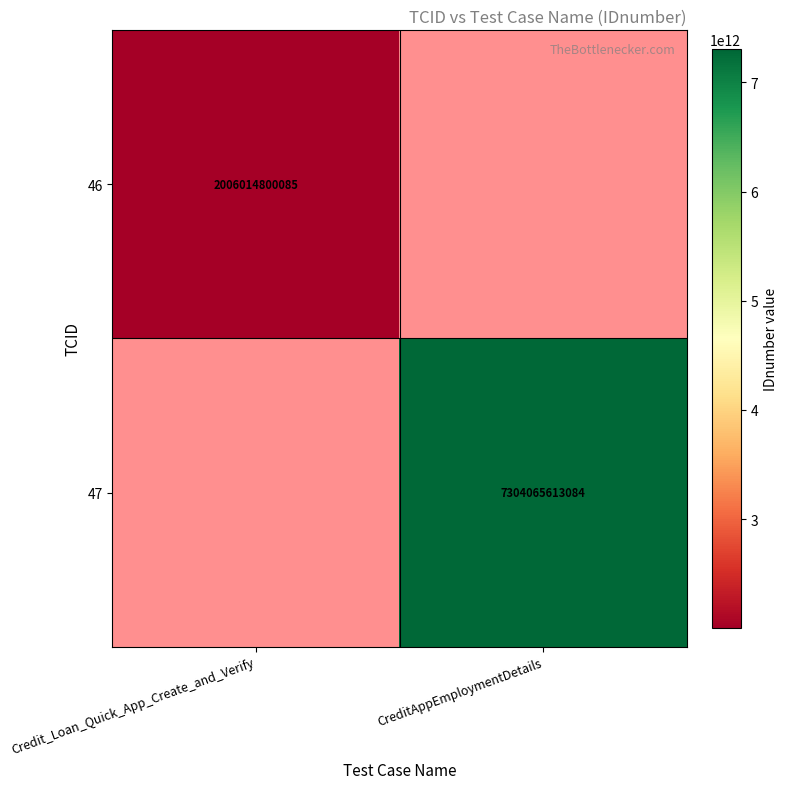

True or false: 46 has a value of 1056033972537 at Credit_Loan_Quick_App_Create_and_Verify.

False